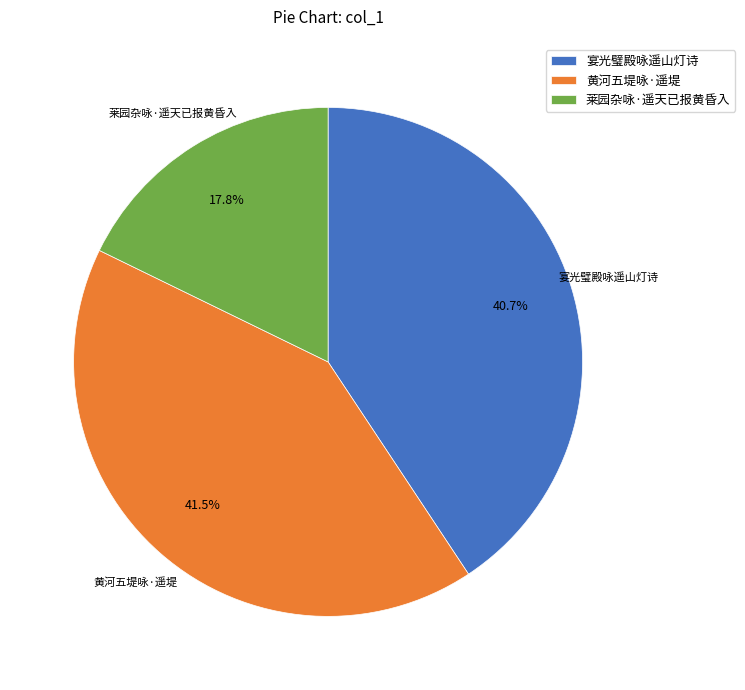

To the nearest percent, what is the difference between the 莱园杂咏·遥天已报黄昏入 and 宴光璧殿咏遥山灯诗 slice percentages?

23%